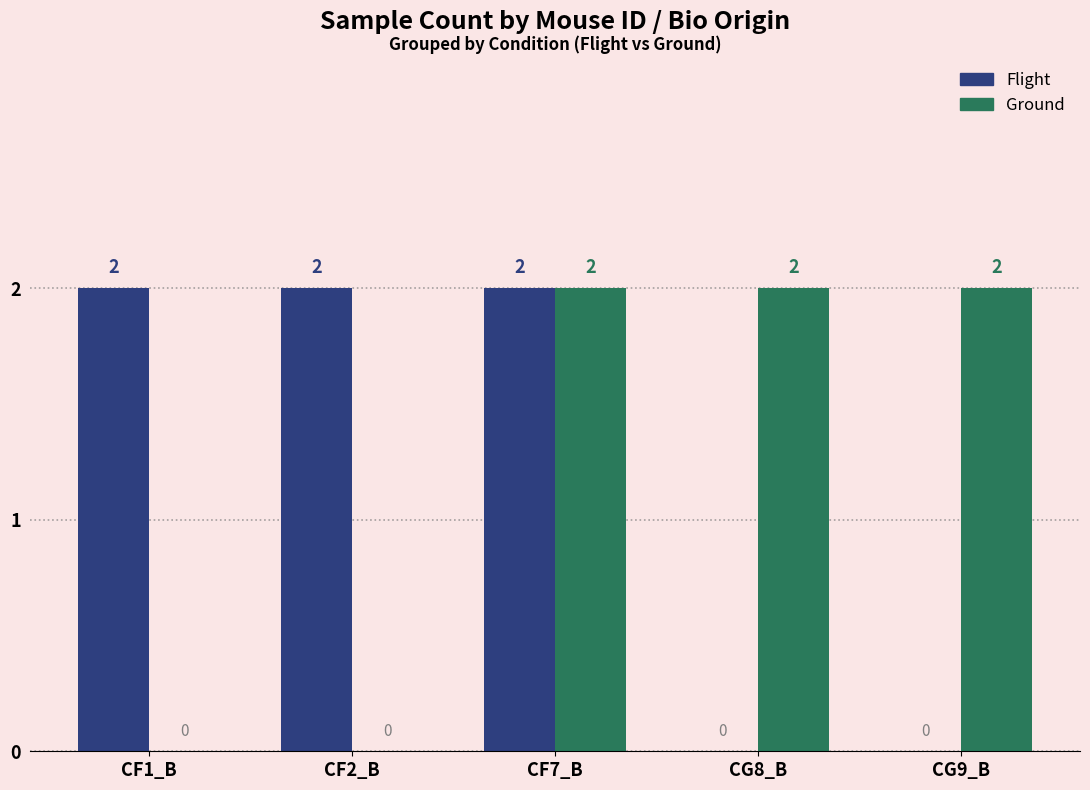

Reading left to right, list all the values displayed in this chart.

Flight: 2	2	2	0	0
Ground: 0	0	2	2	2